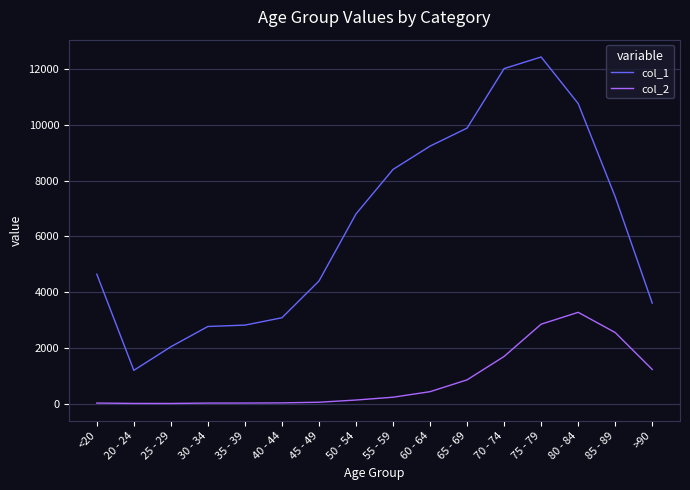

Which series has the widest spread of values?

col_1